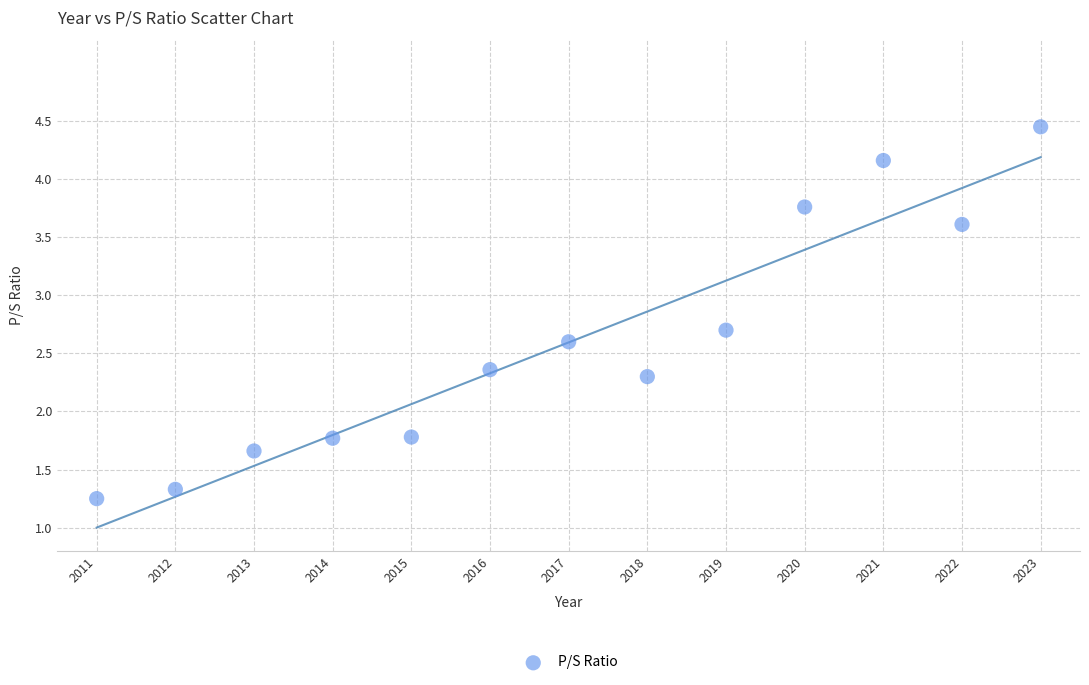

What is the range of Y values (max minus min)?

3.2